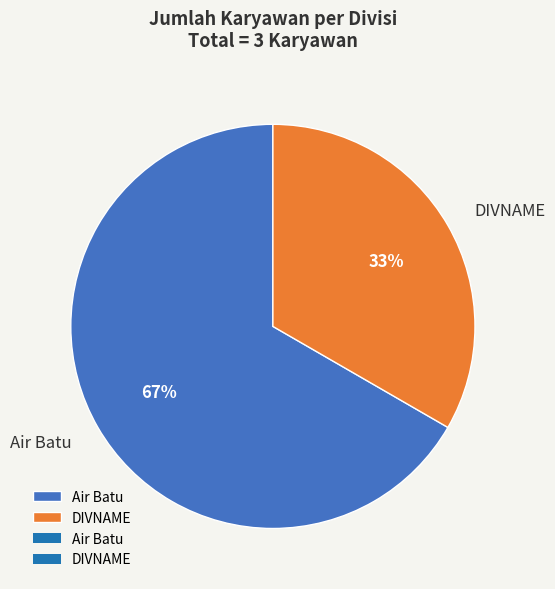

To the nearest percent, what is the combined percentage of DIVNAME and Air Batu?

100%